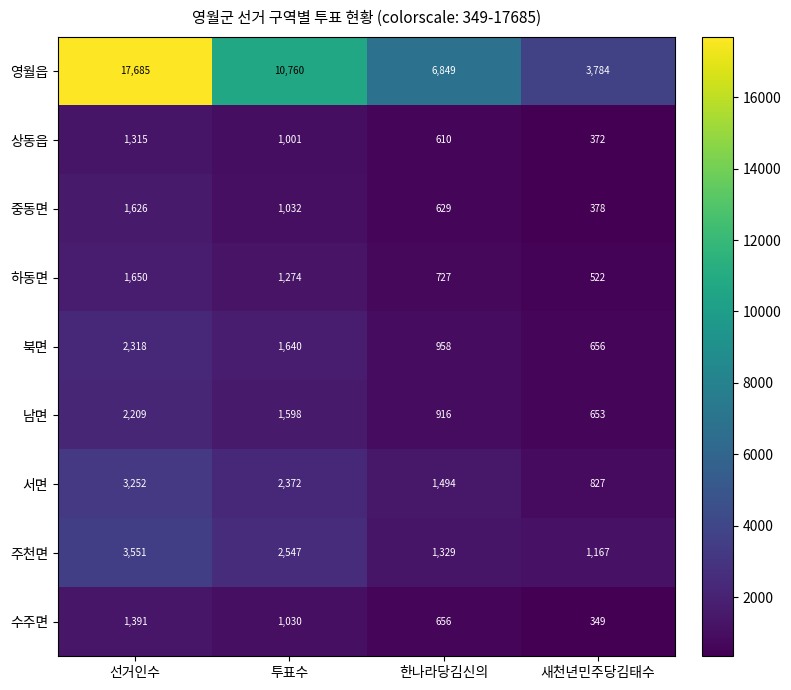

The 서면 series shows 1834 at 선거인수. True or false?

False